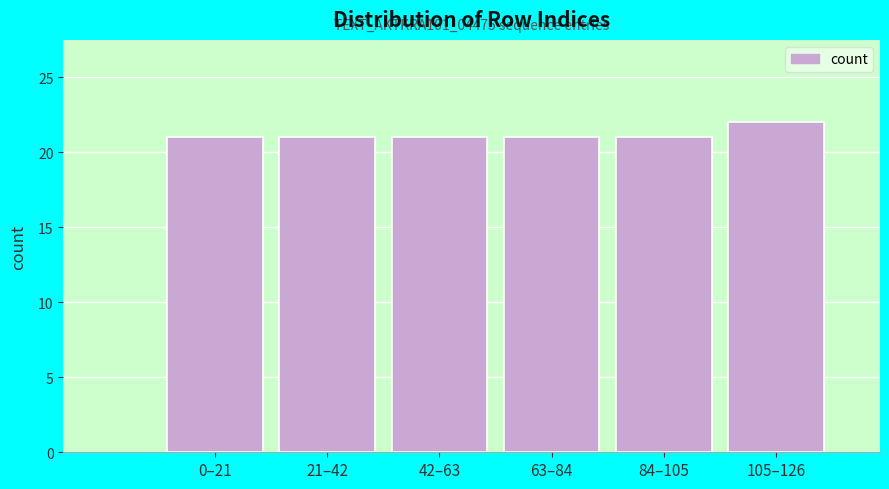

Reading left to right, extract all data points from this chart.

0–21=21	21–42=21	42–63=21	63–84=21	84–105=21	105–126=22